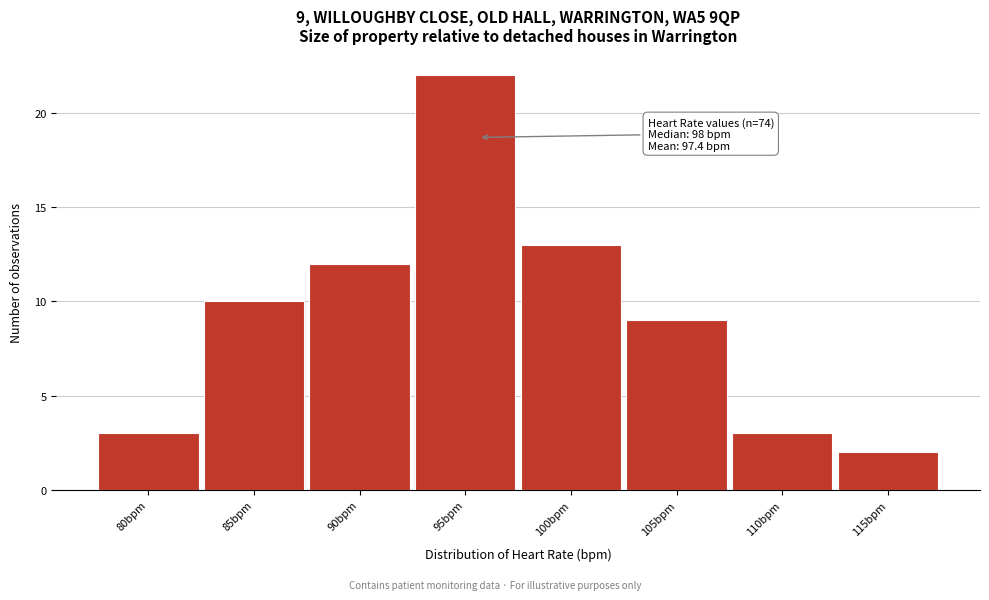

Reading left to right, list all the values displayed in this chart.

80bpm=3	85bpm=10	90bpm=12	95bpm=22	100bpm=13	105bpm=9	110bpm=3	115bpm=2